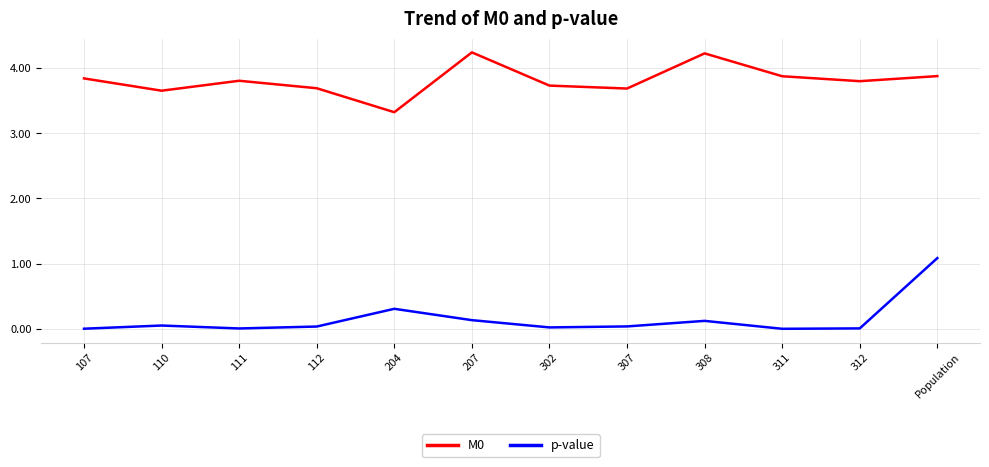

True or false: p-value and M0 intersect in this chart.

False